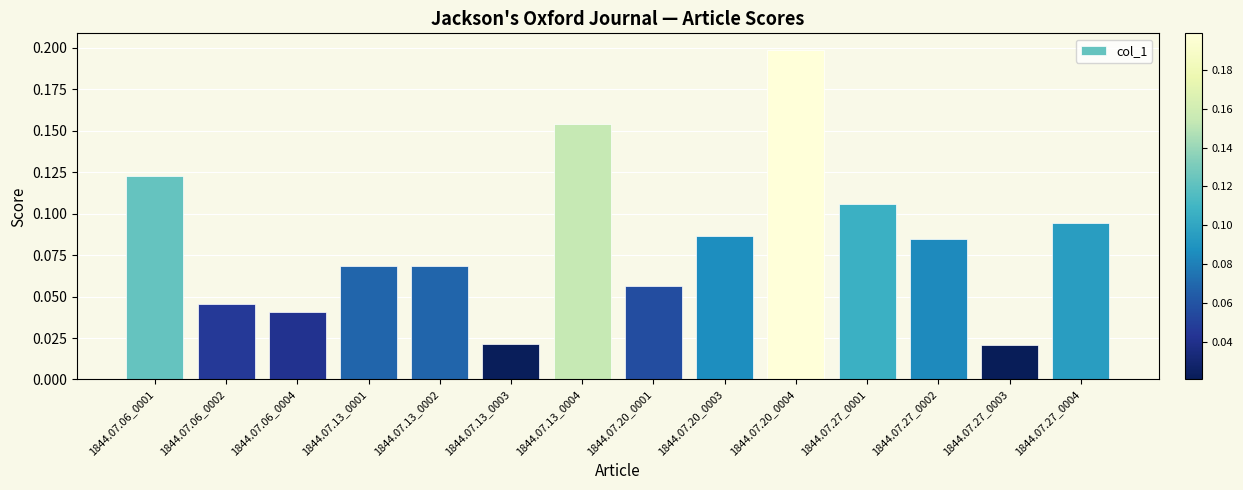

How many bars are there in total?

14